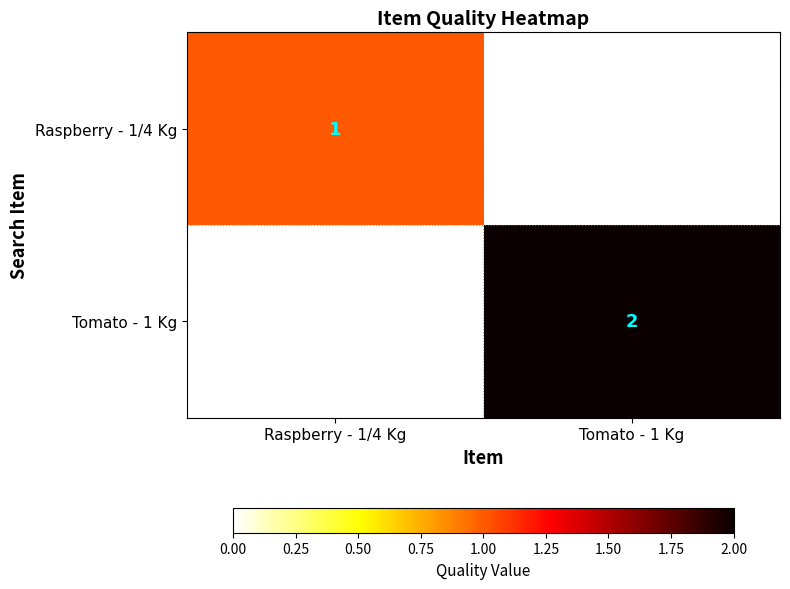

Is it true that Tomato - 1 Kg equals 3 at Tomato - 1 Kg?

False